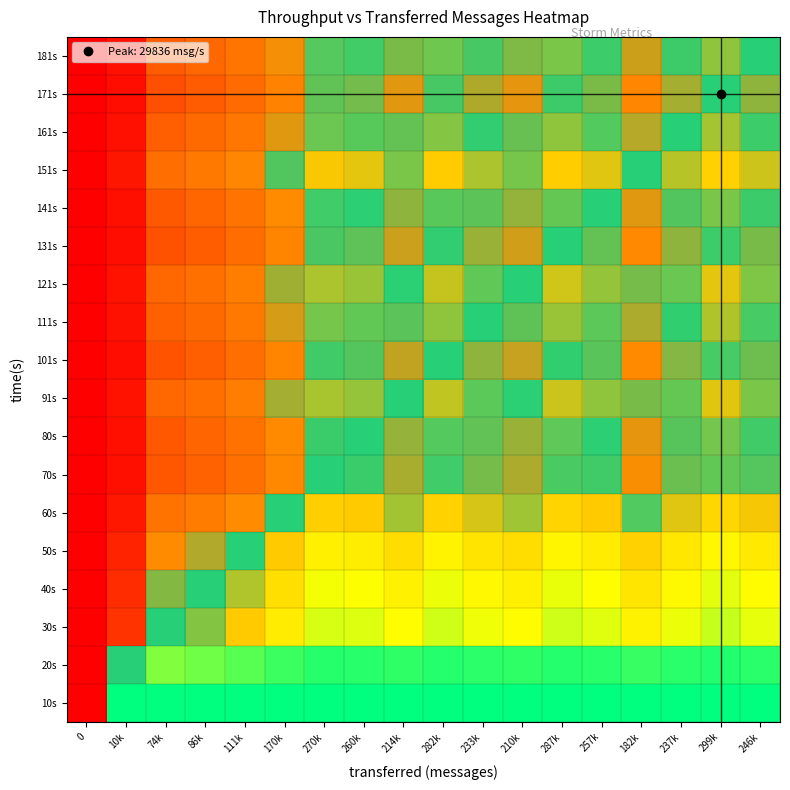

At 210k, list the series in order from smallest to largest.

171s, 131s, 101s, 70s, 80s, 141s, 181s, 161s, 111s, 91s, 121s, 151s, 60s, 50s, 40s, 30s, 20s, 10s